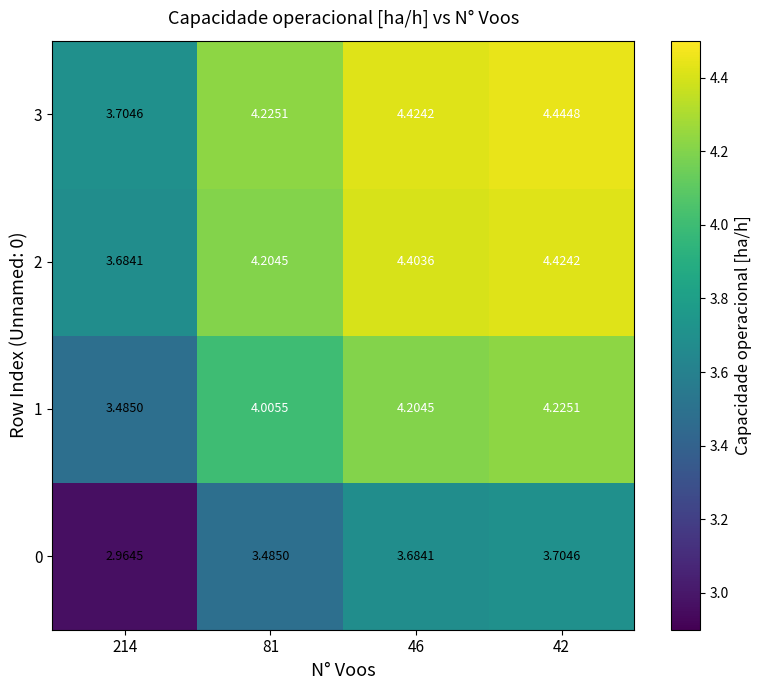

Is the value of 1 at 214 greater than the value of 2 at 46?

No